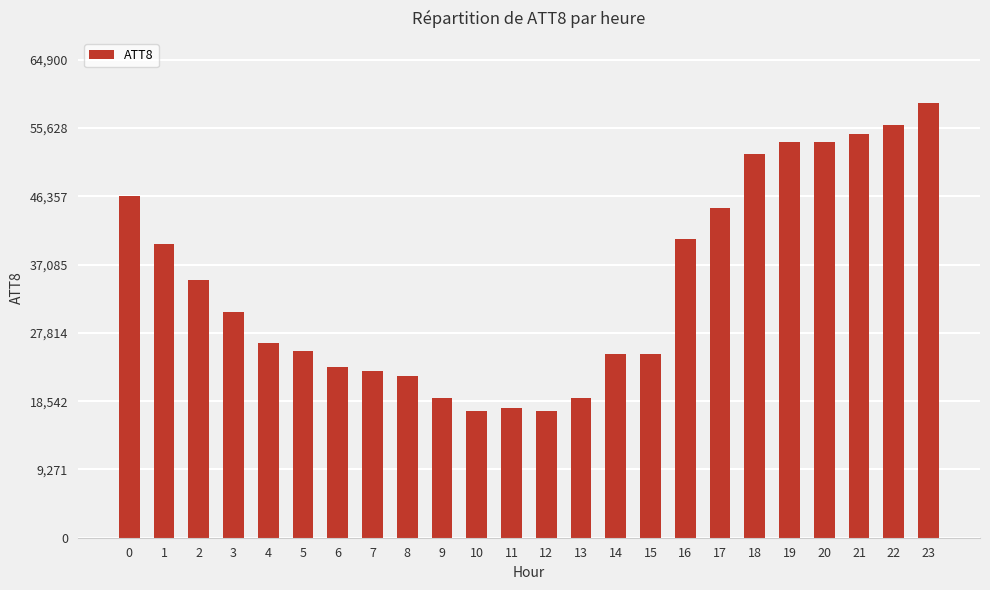

Reading left to right, extract all data points from this chart.

46400	39900	35000	30600	26400	25300	23200	22700	21900	19000	17200	17600	17200	19000	25000	25000	40600	44700	52100	53700	53700	54800	56000	59000